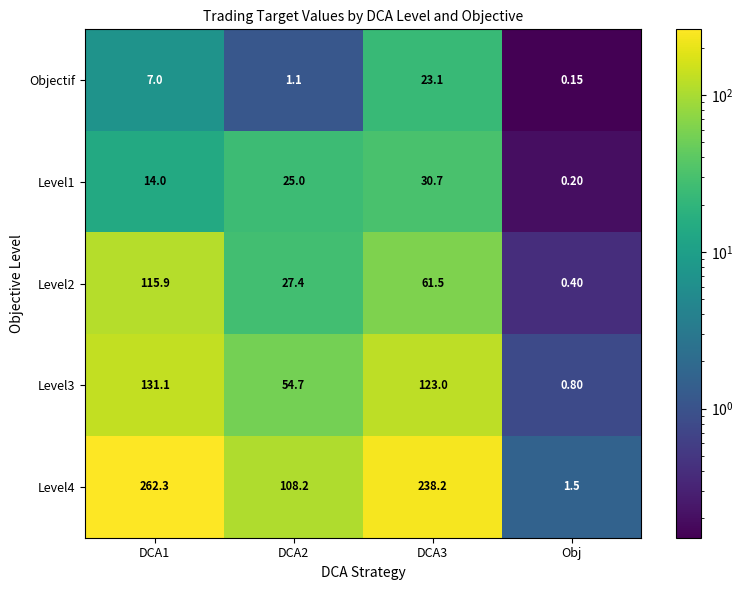

At which category does the chart reach its minimum across all series?

Obj